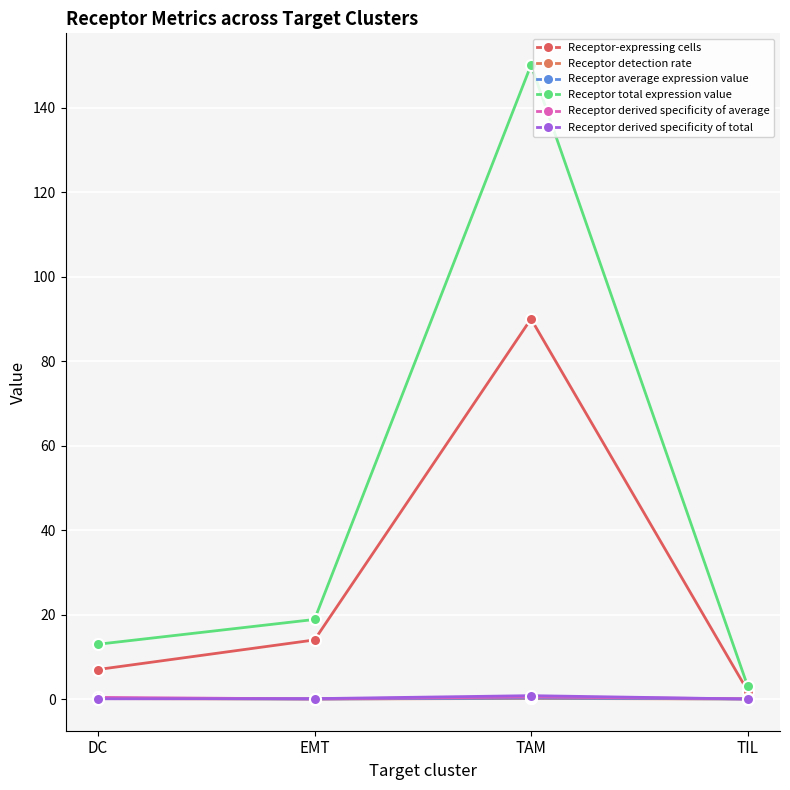

What is the difference between the second highest and minimum values in the Receptor-expressing cells series?

12.0